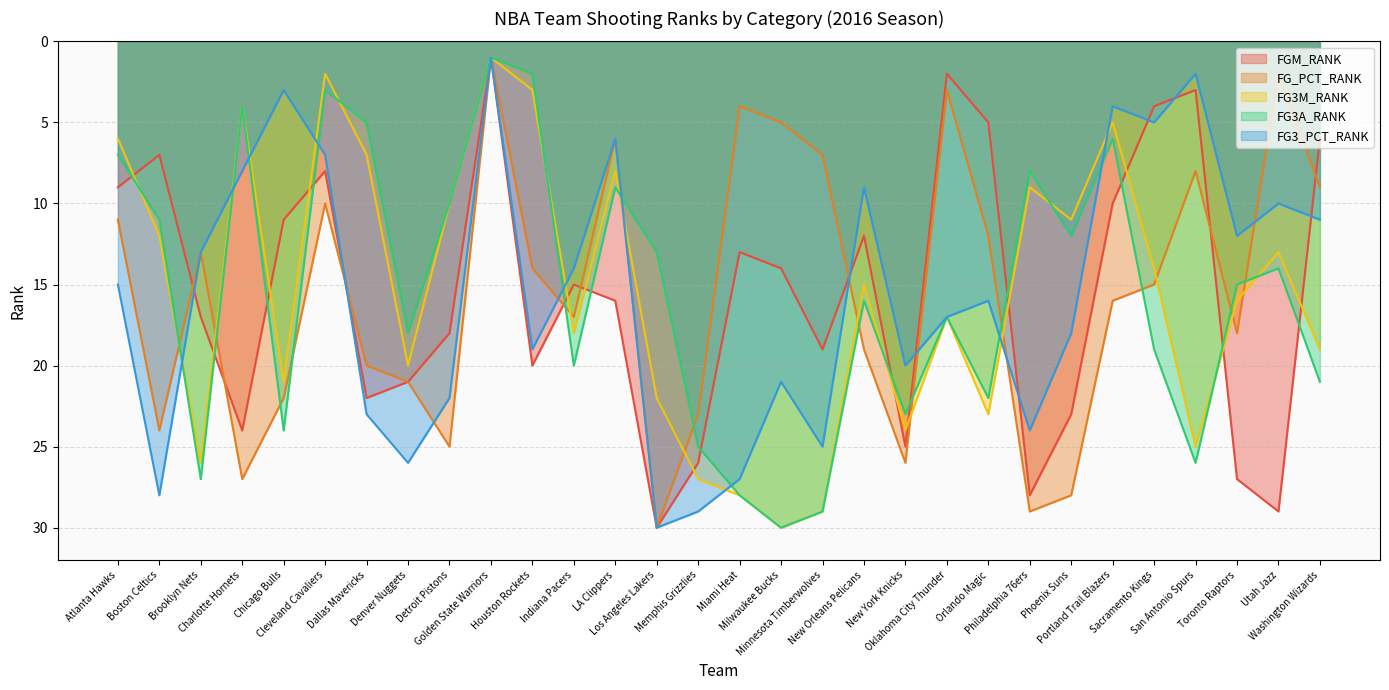

How many lines are shown in the chart?

5